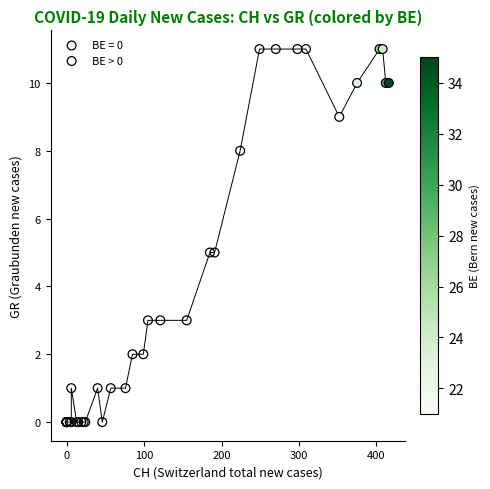

Which series contains the lowest Y value?

BE = 0